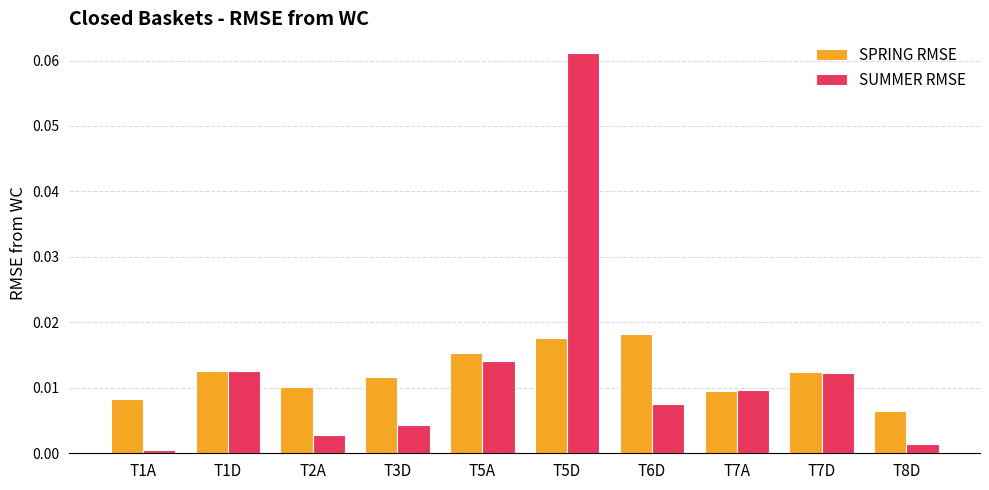

What is the label of the 3rd bar from the left?

T2A